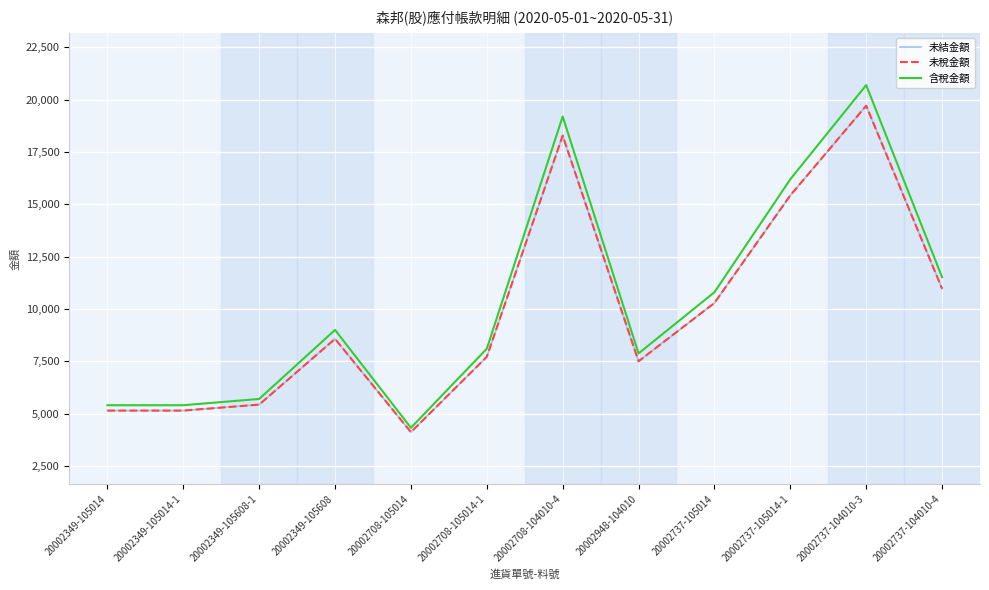

What is the total value across all series at 20002349-105014?

15686